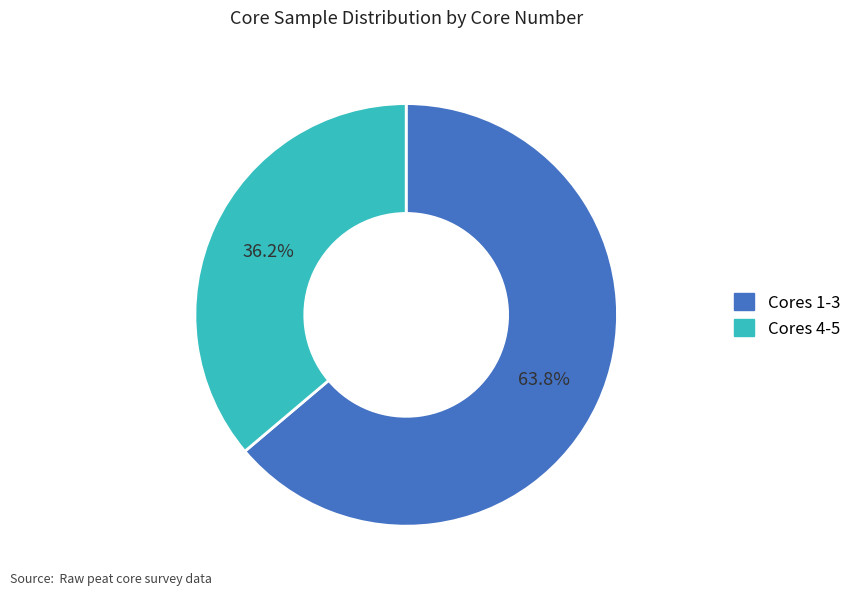

How many segments does this pie chart have?

2